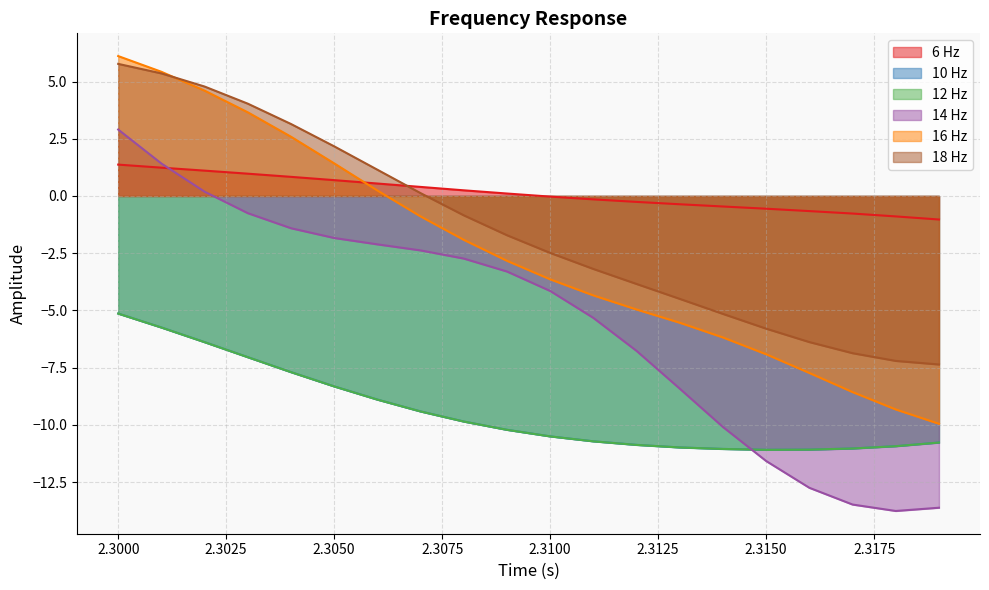

Which series has the widest spread of values?

14 Hz